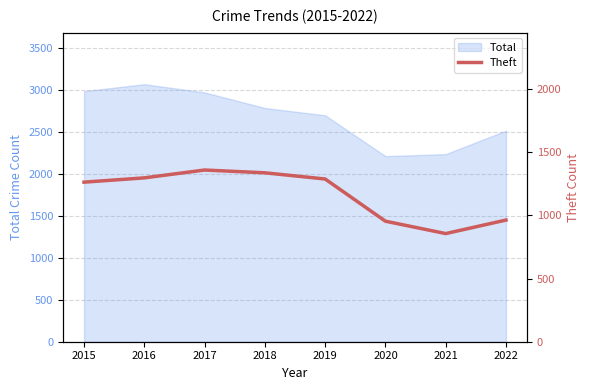

Where does the data first go above 1288?

2016